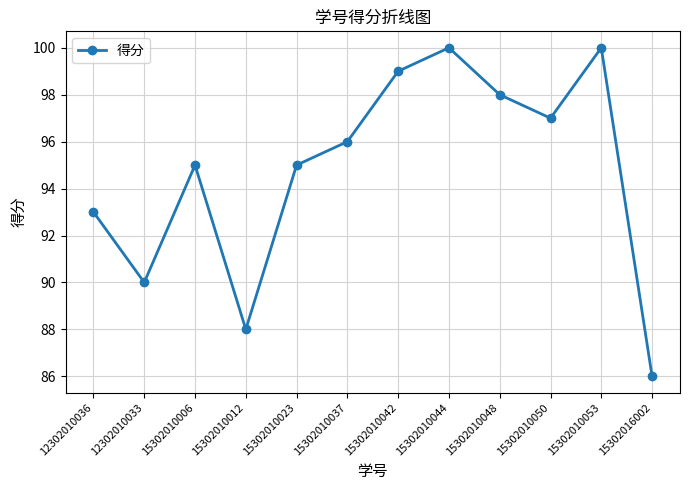

The chart shows a value of 99 at 15302010042. True or false?

True